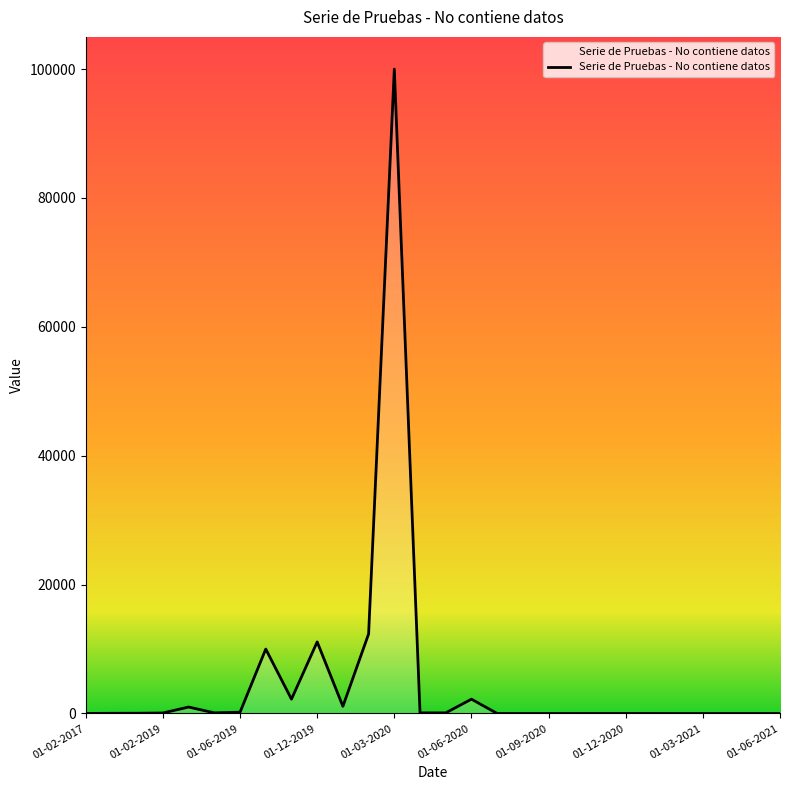

What is the difference between the maximum and minimum values?

99998